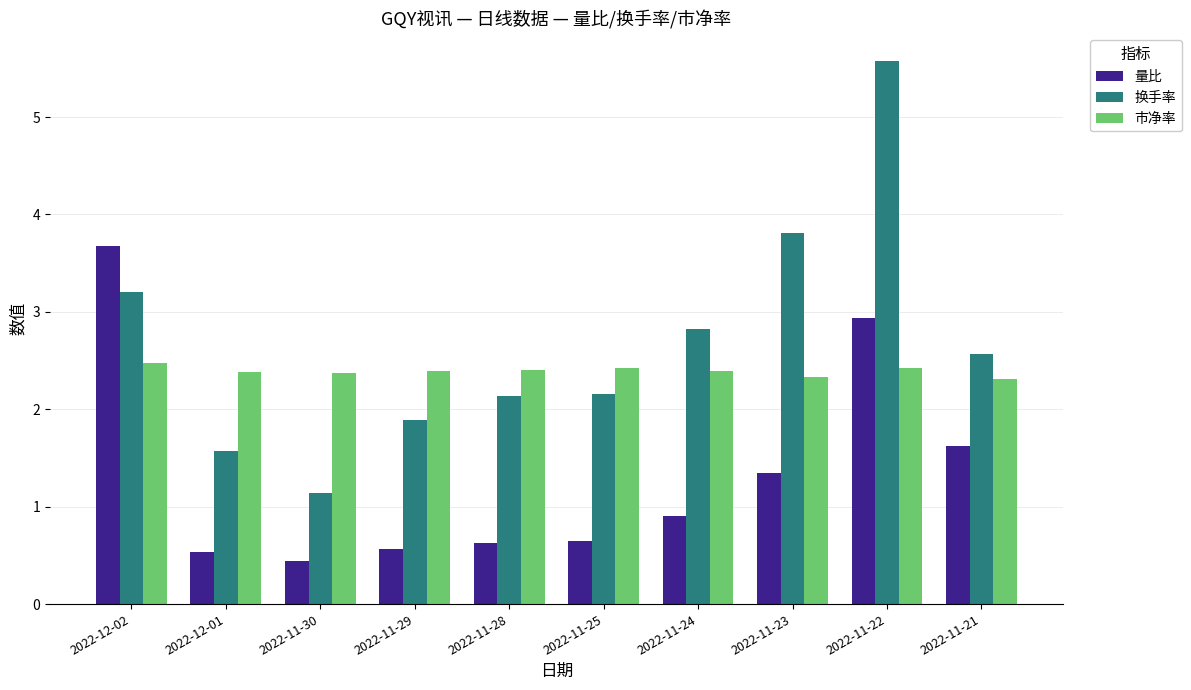

What is the maximum value shown in the chart?

5.6